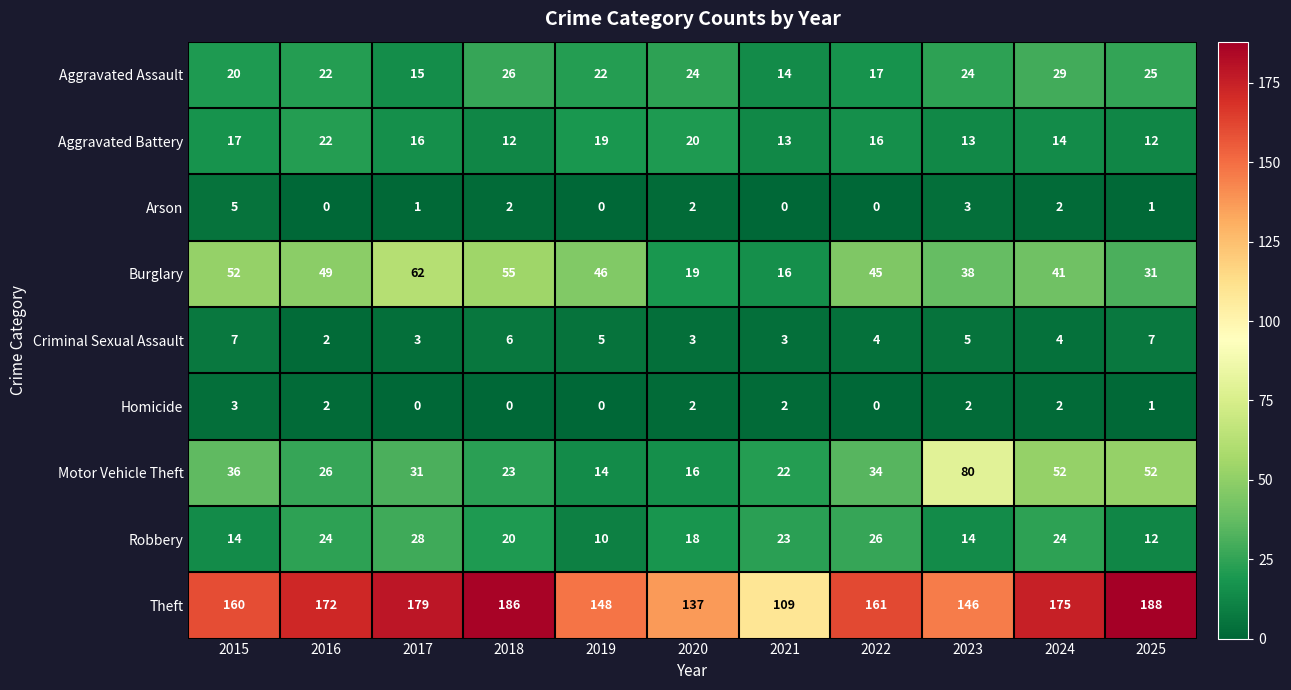

Is the value of Robbery at 2023 greater than the value of Arson at 2015?

Yes